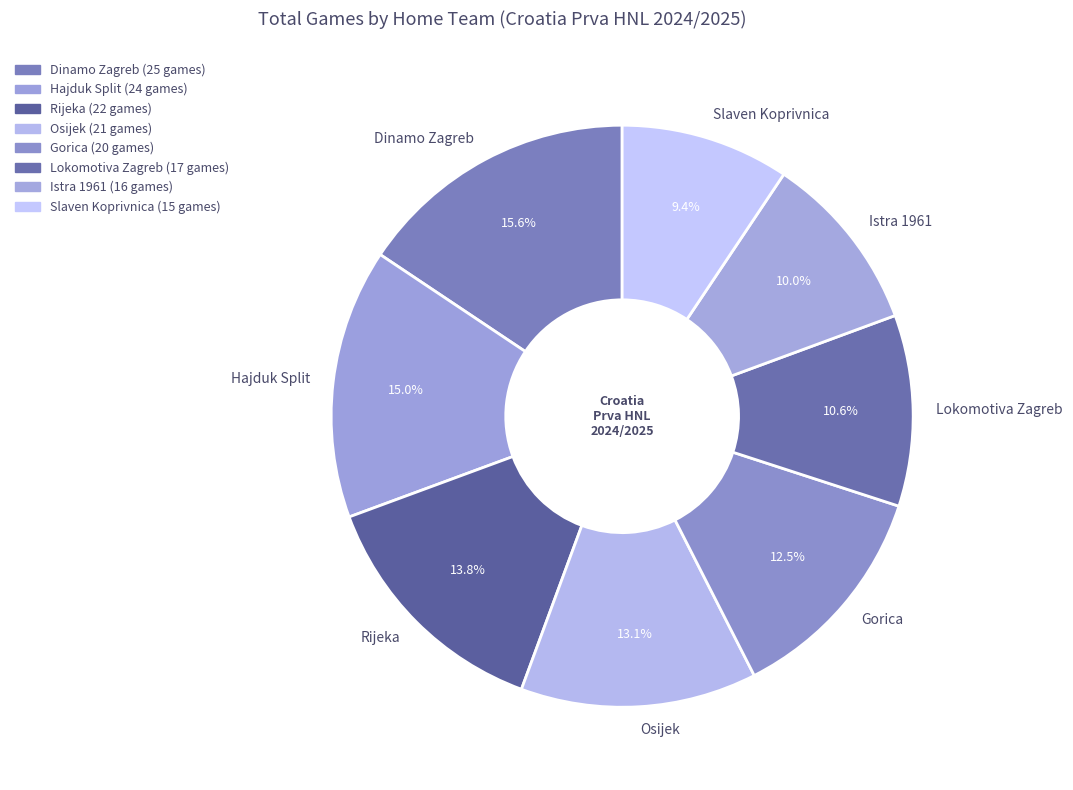

To the nearest percent, what percentage of the pie is Hajduk Split?

15%